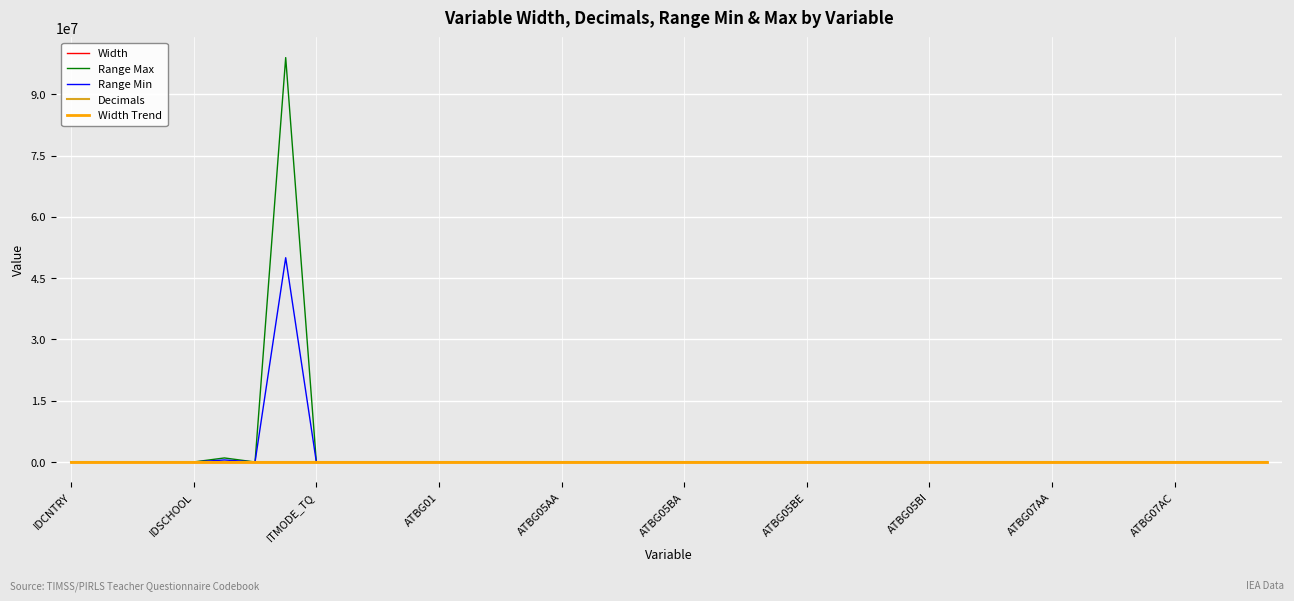

Which series has the widest spread of values?

Range Max